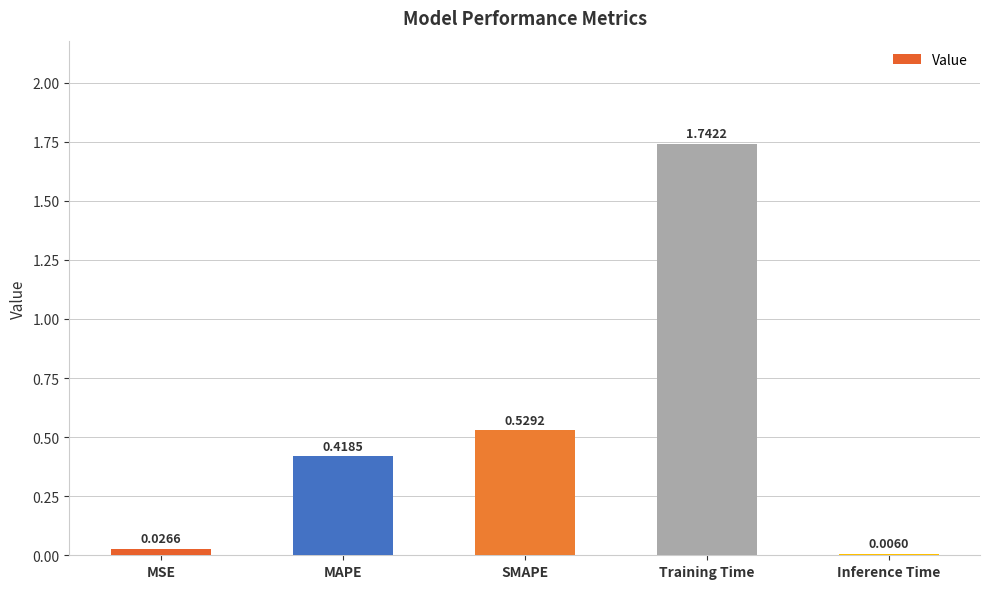

The value at MAPE is 0.7. True or false?

False